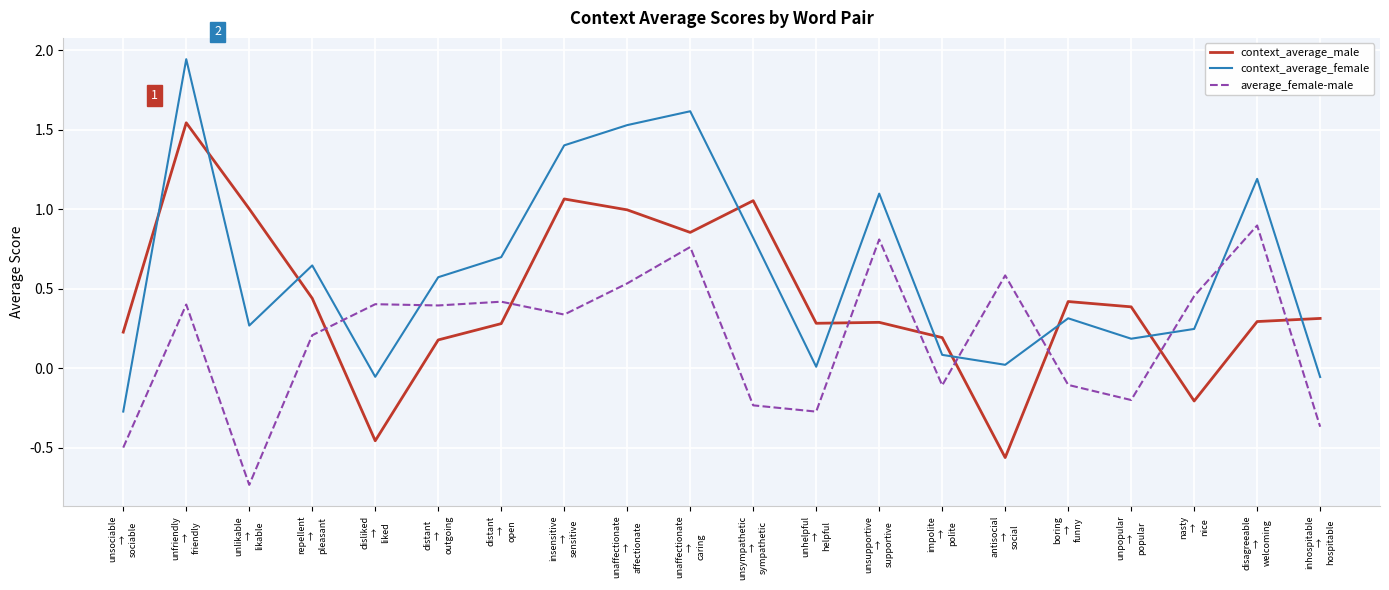

How many times do average_female-male and context_average_male cross each other?

8